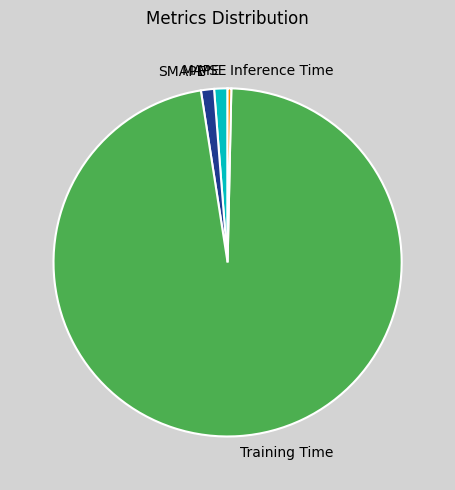

Is the sum of SMAPE and Inference Time greater than half?

No